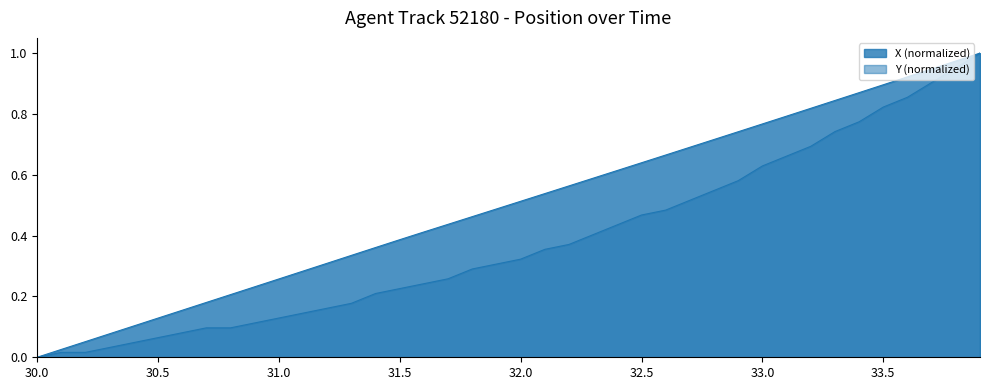

How many lines are shown in the chart?

2